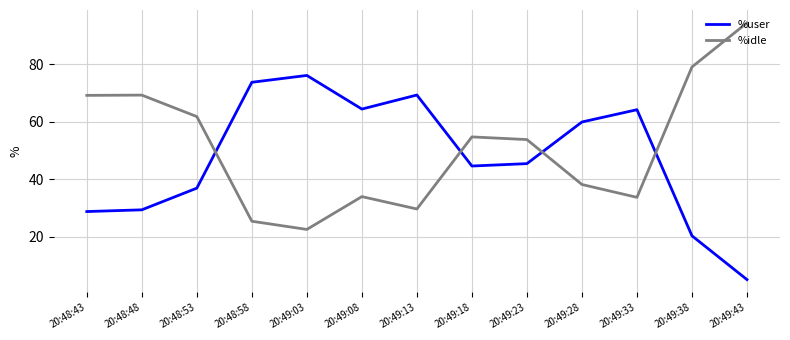

How many lines are shown in the chart?

2